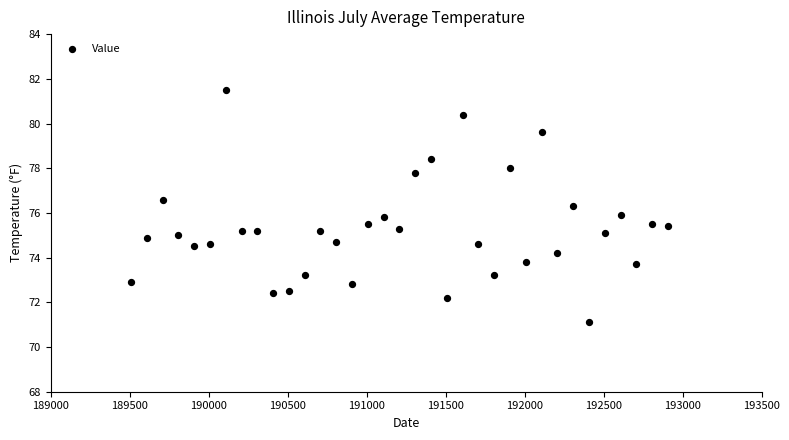

What is the range of Y values (max minus min)?

10.4